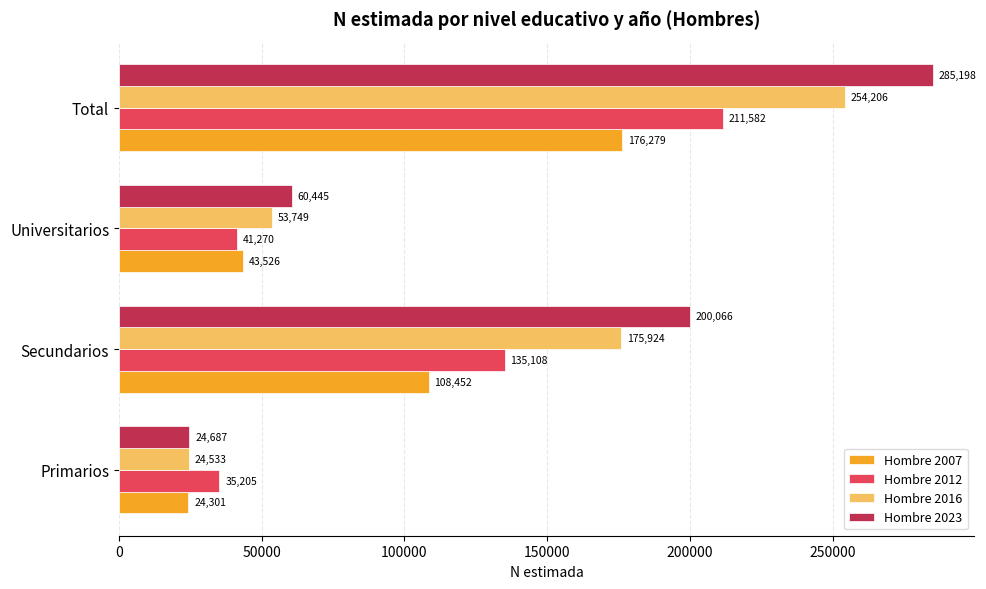

At which category is the sum across all series the highest?

Total